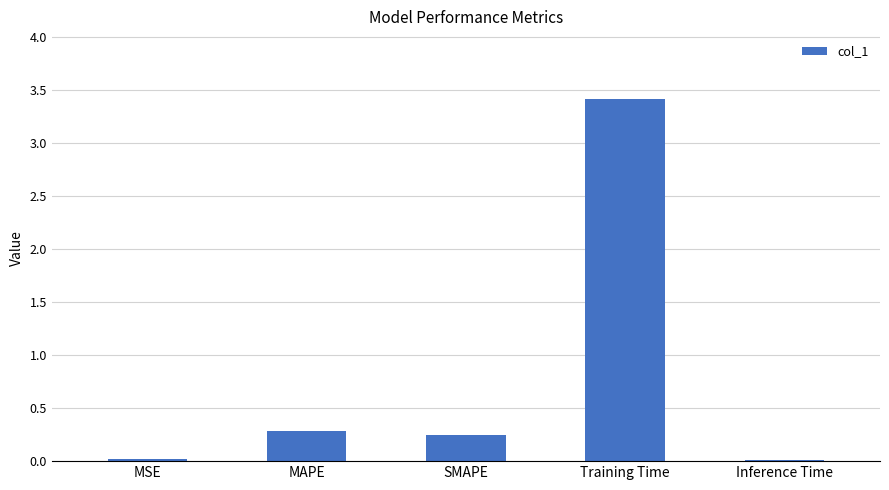

What is the label of the 3rd bar from the right?

SMAPE